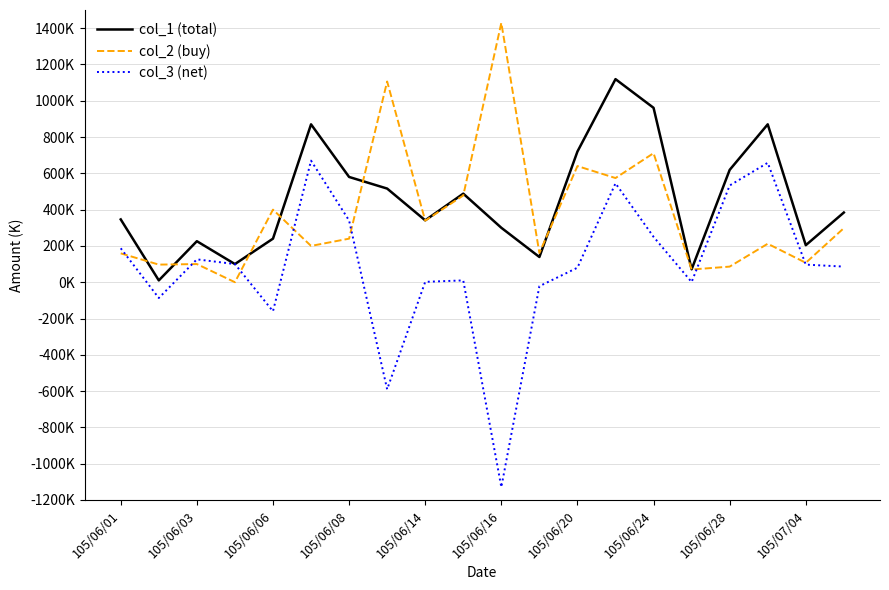

What are all the series names shown in the legend?

col_1 (total), col_2 (buy), col_3 (net)